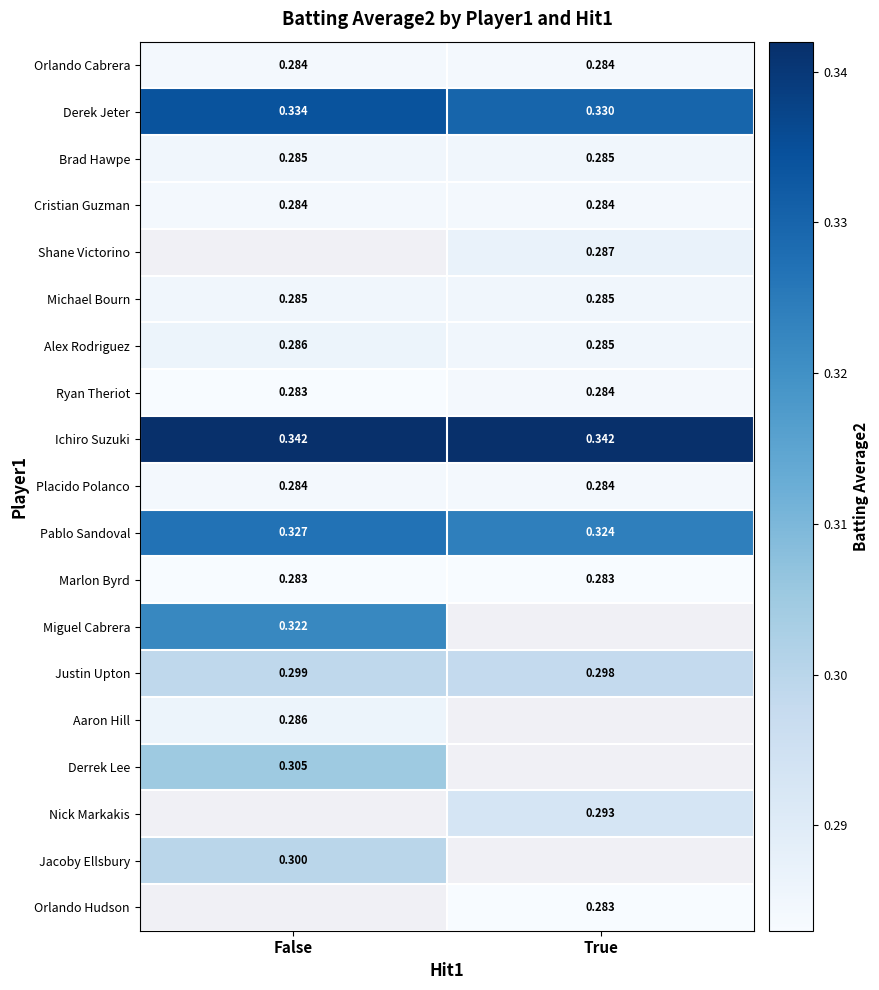

Is it true that Alex Rodriguez equals 0.5 at False?

False